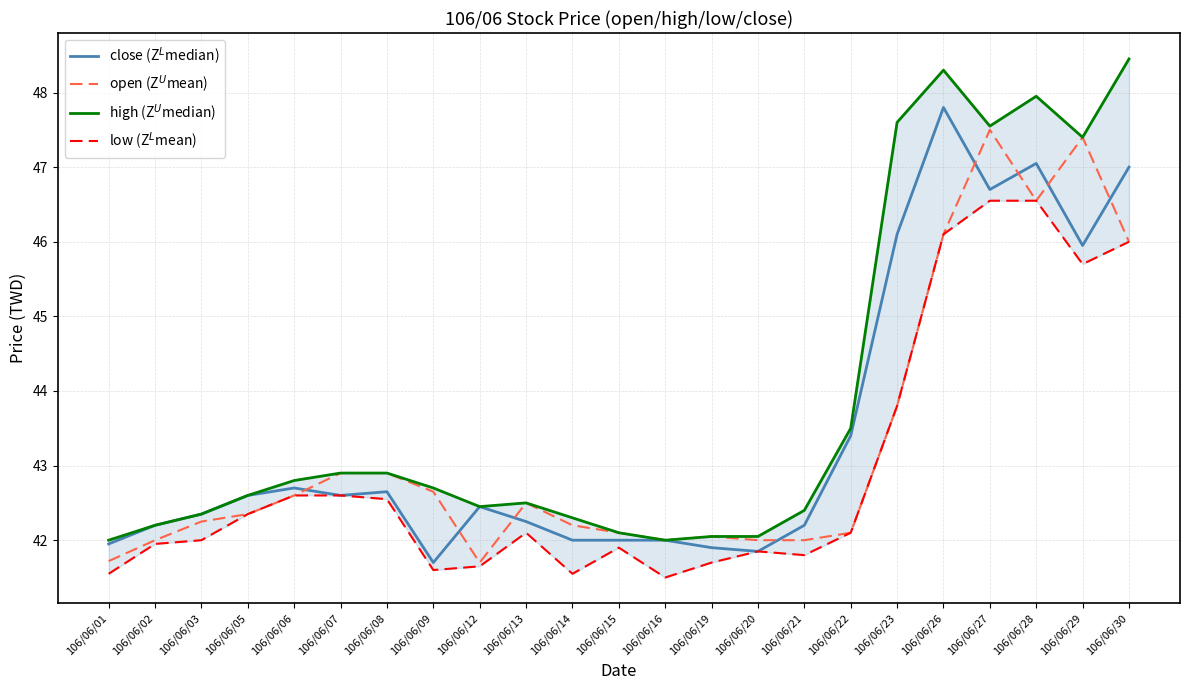

What is the minimum value for close (Z$^L$median)?

41.7